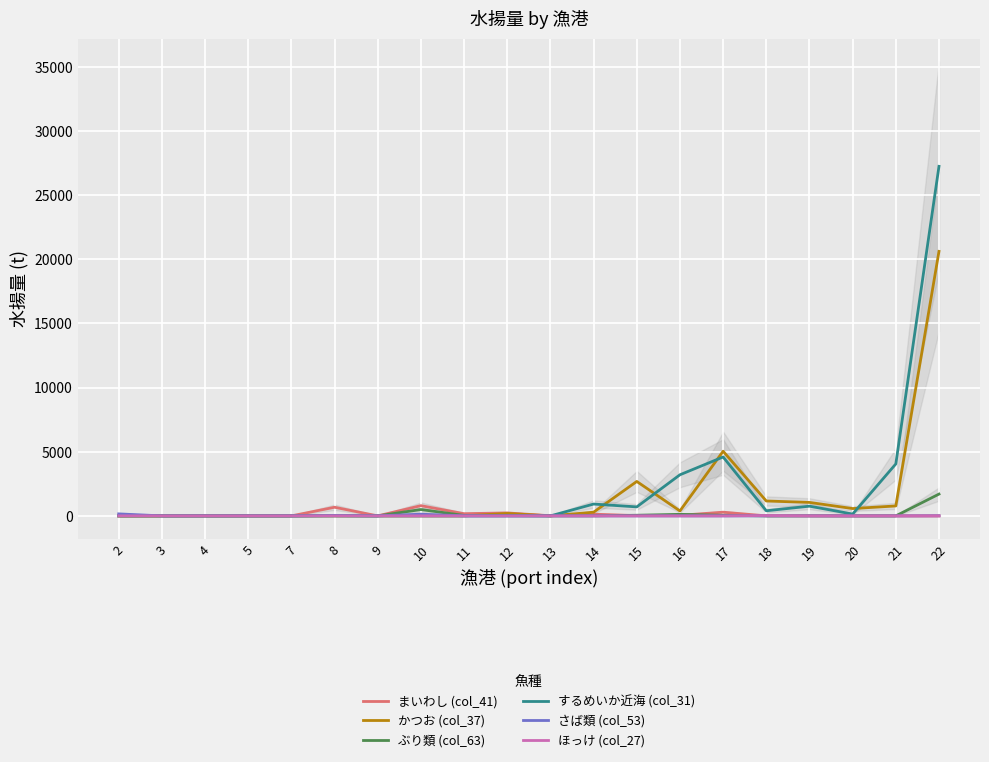

Which category has the lowest value across all series?

2